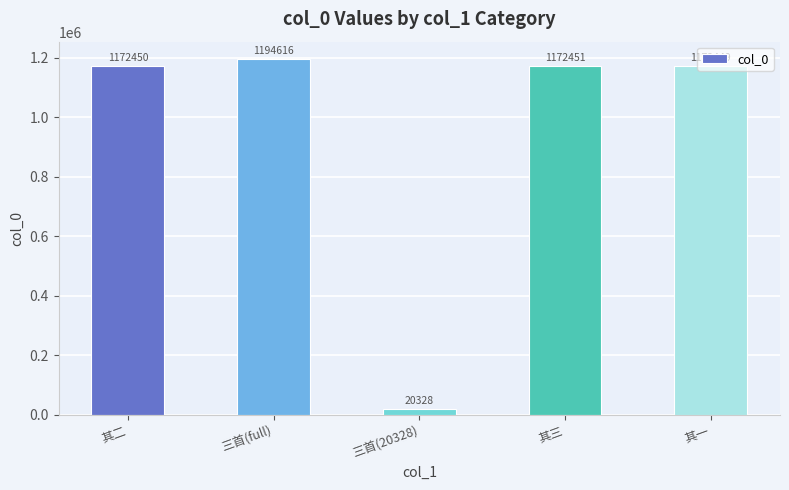

What is the approximate value at 其一, to the nearest 100?

1172400